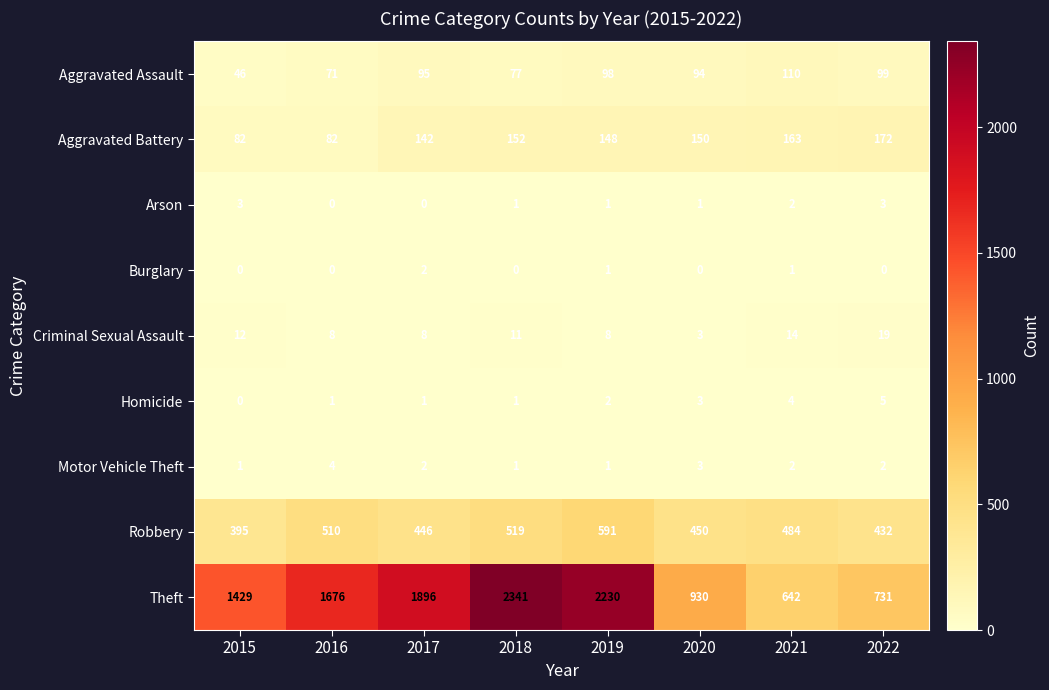

Rank the series by their maximum value, from highest to lowest.

Theft, Robbery, Aggravated Battery, Aggravated Assault, Criminal Sexual Assault, Homicide, Motor Vehicle Theft, Arson, Burglary